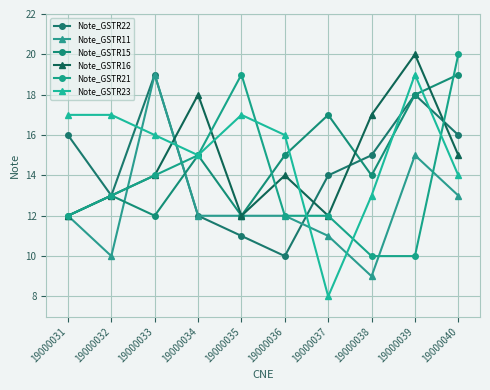

Where does the Note_GSTR23 series first go above 16?

19000031